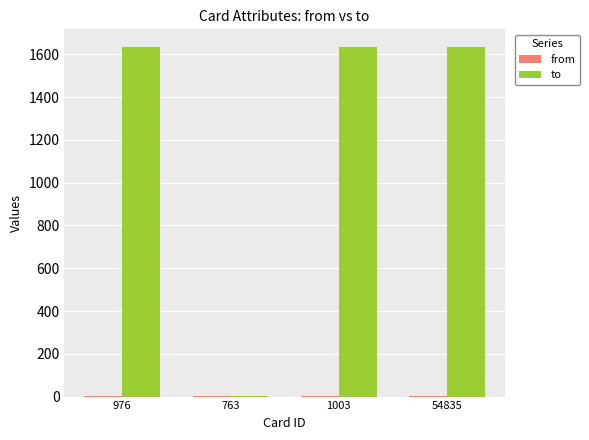

What is the highest value of the to series?

1635